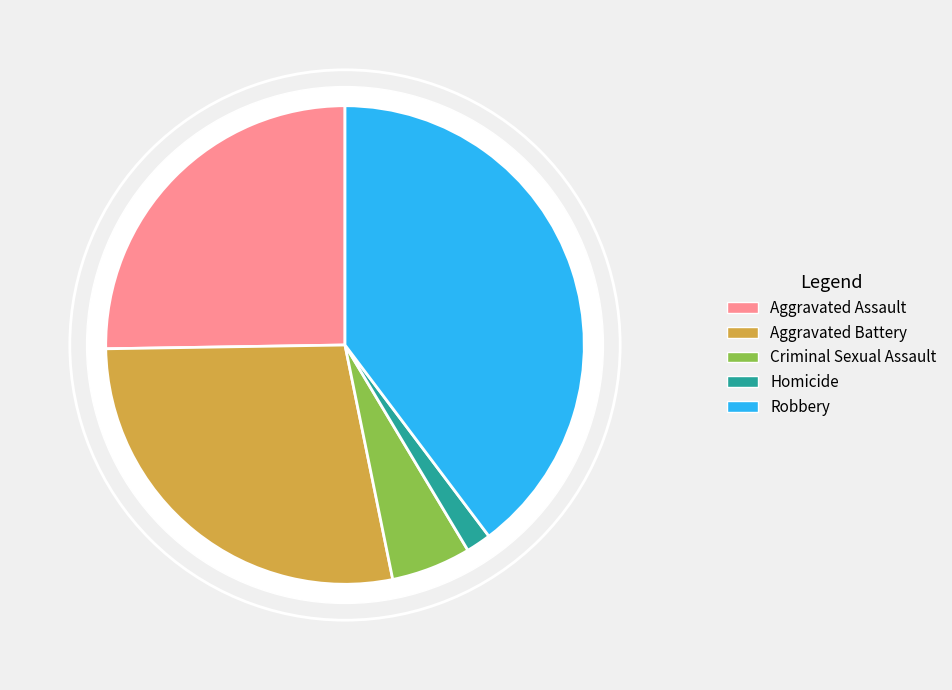

To the nearest percent, what is the average slice percentage?

20%